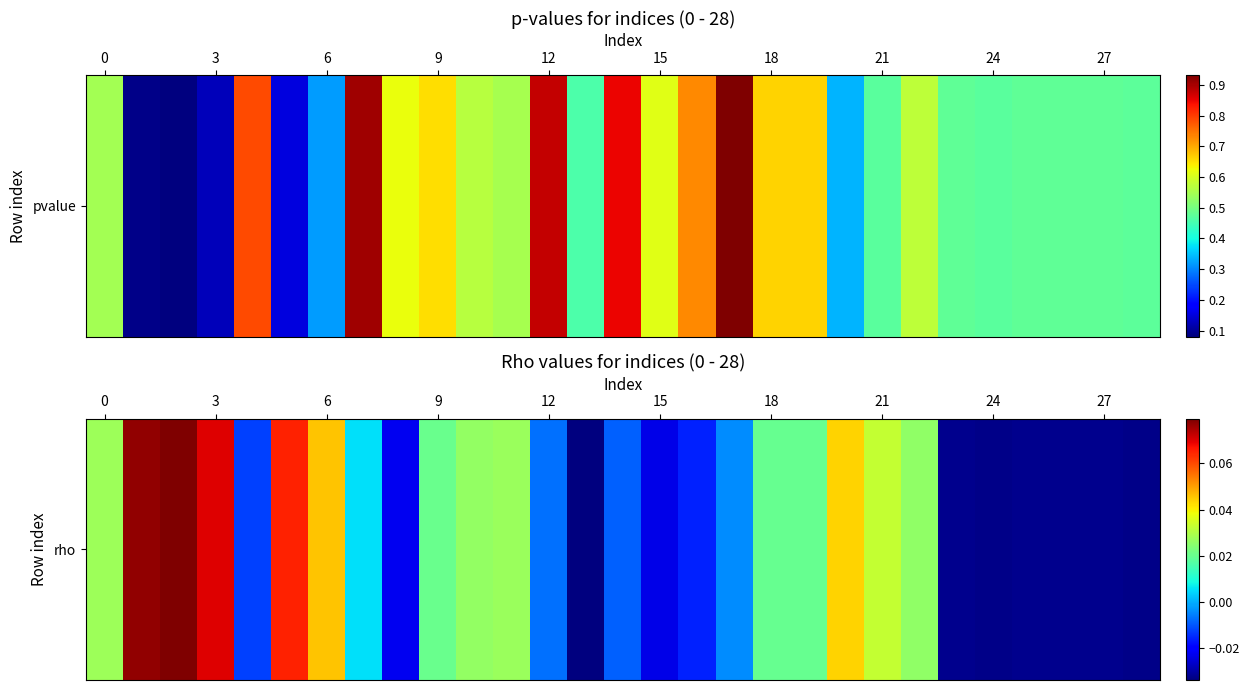

What is the difference between the maximum and minimum values?

0.1